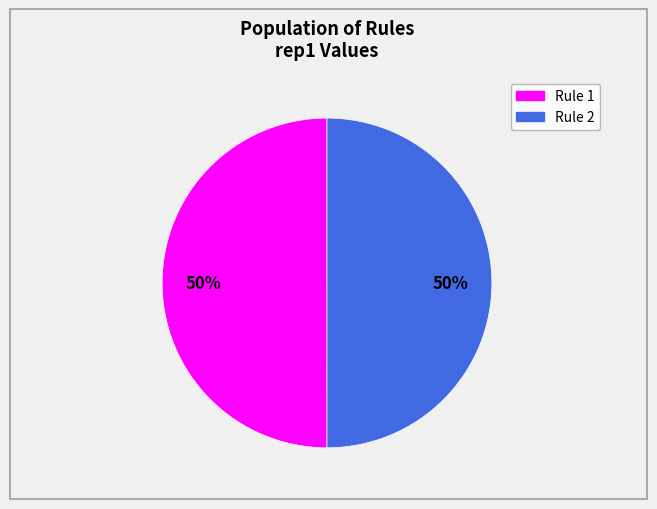

To the nearest percent, what is the average slice percentage?

50%